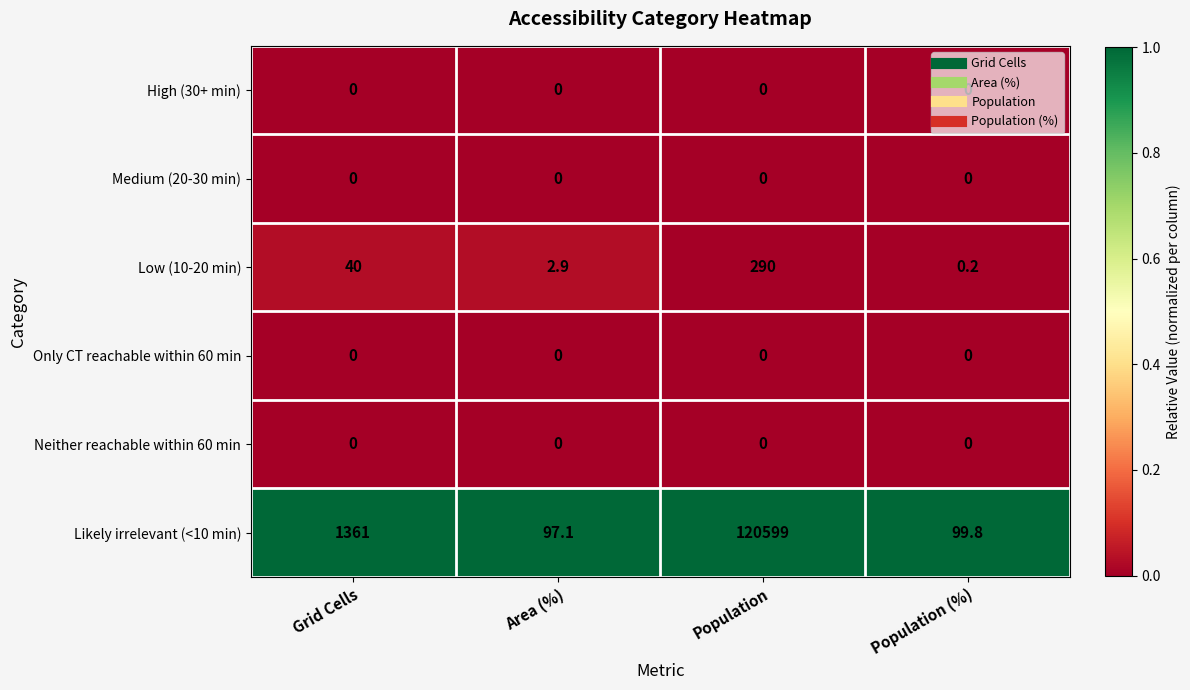

At which category is the sum across all series the highest?

Population